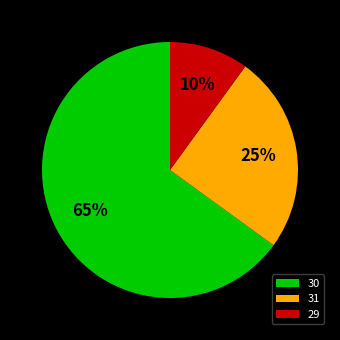

Combined, do 30 and 31 account for over 50%?

Yes